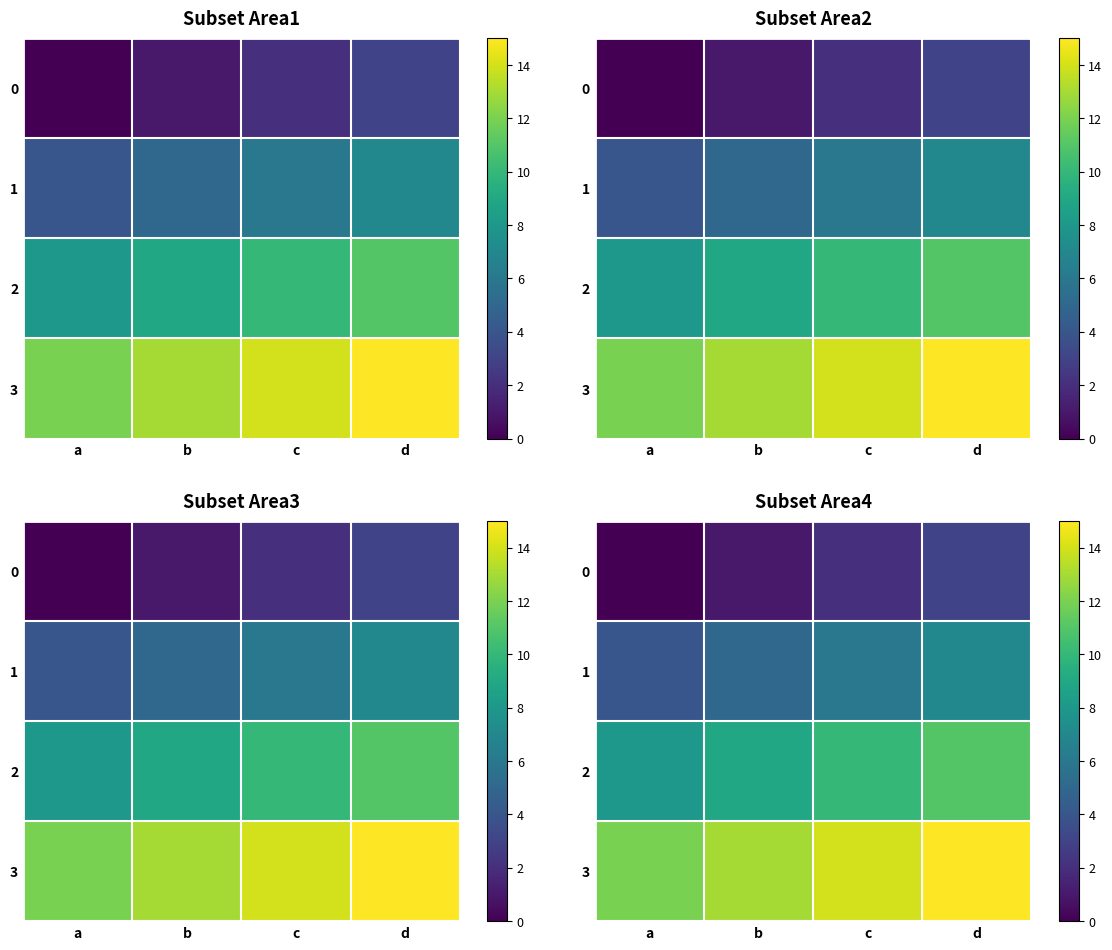

Between c and a, which is larger?

c